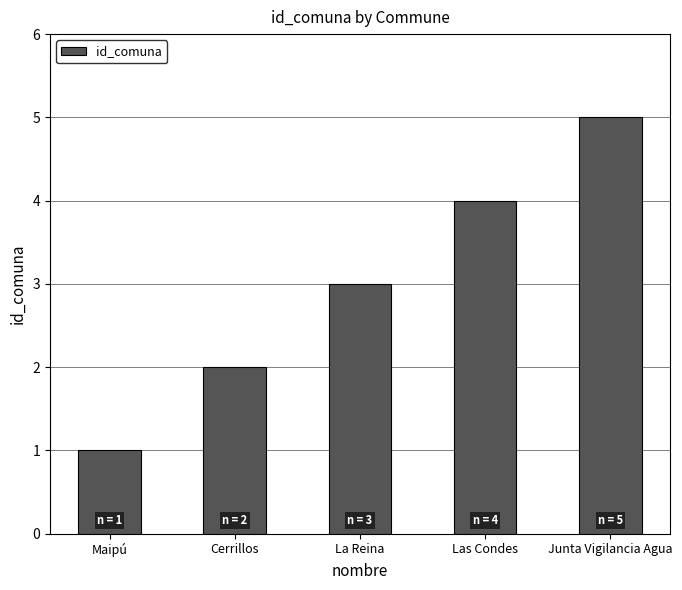

Rank the categories by value from highest to lowest.

Junta Vigilancia Agua, Las Condes, La Reina, Cerrillos, Maipú